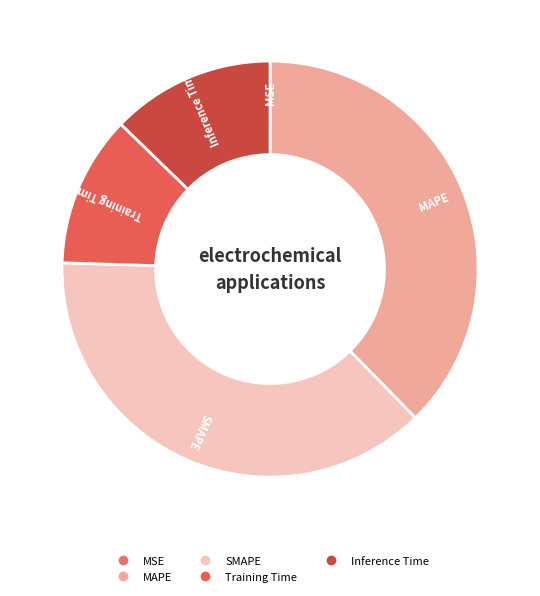

Does any single category account for the majority?

No